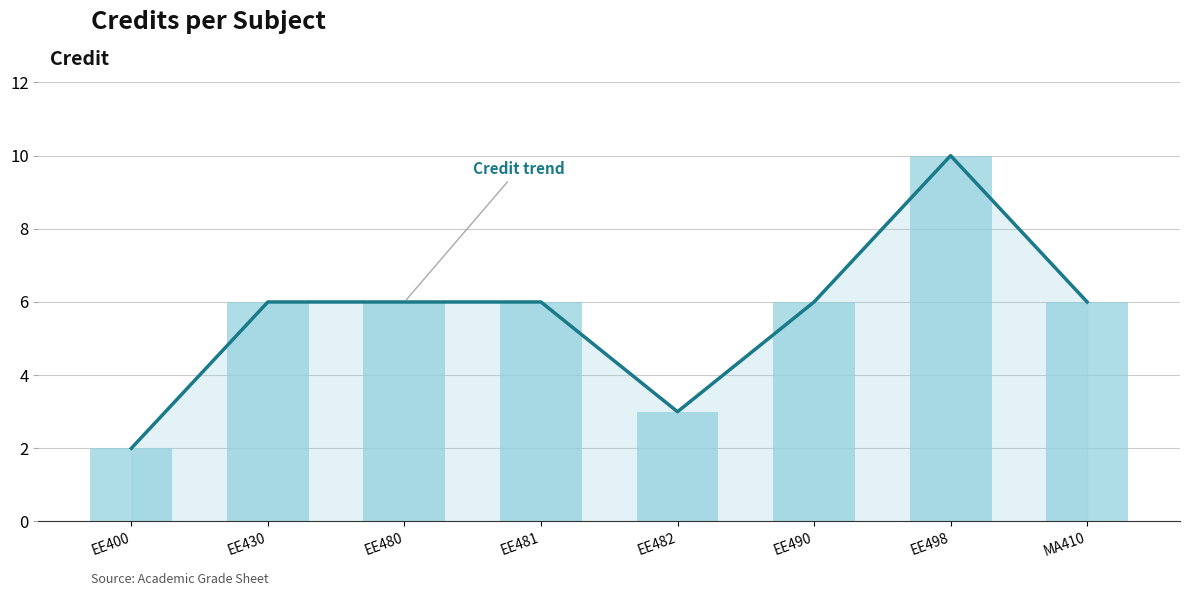

Read the Credit trend value at EE480.

6